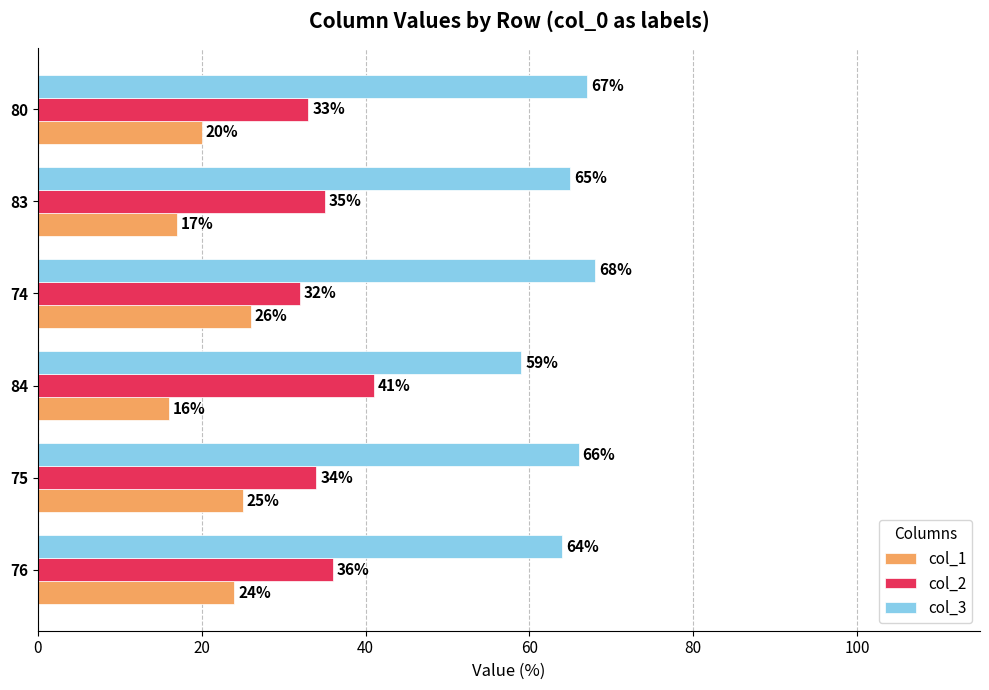

Which category has the lowest value across all series?

84